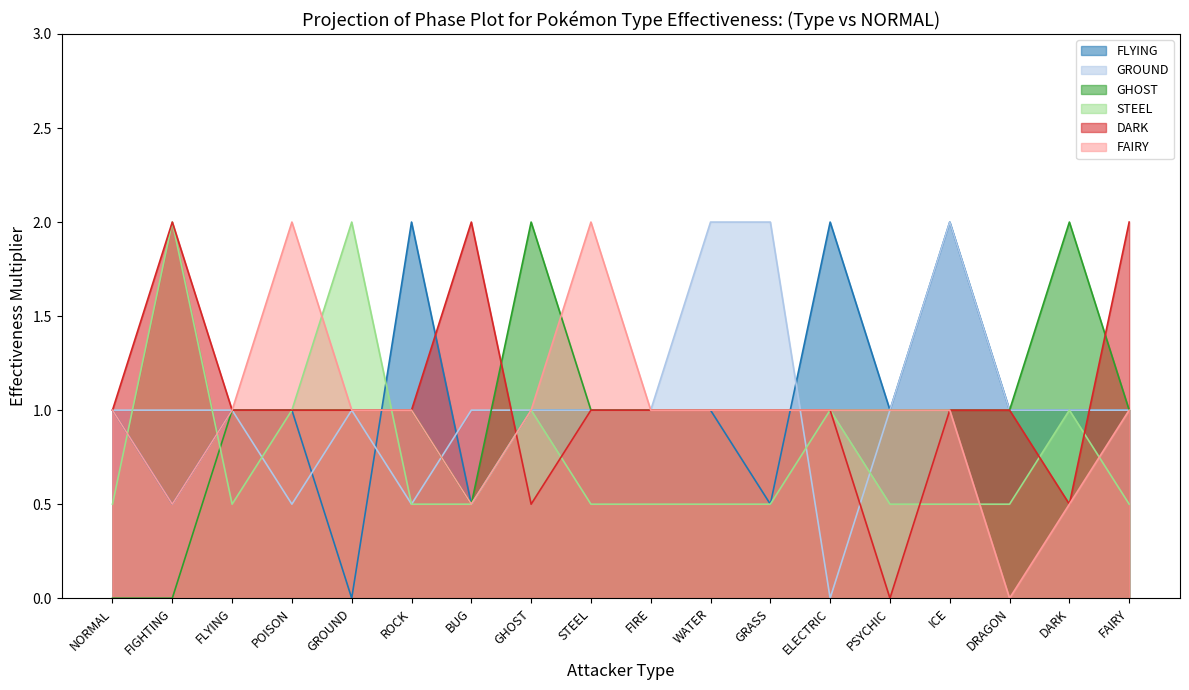

Which series has the widest spread of values?

FLYING